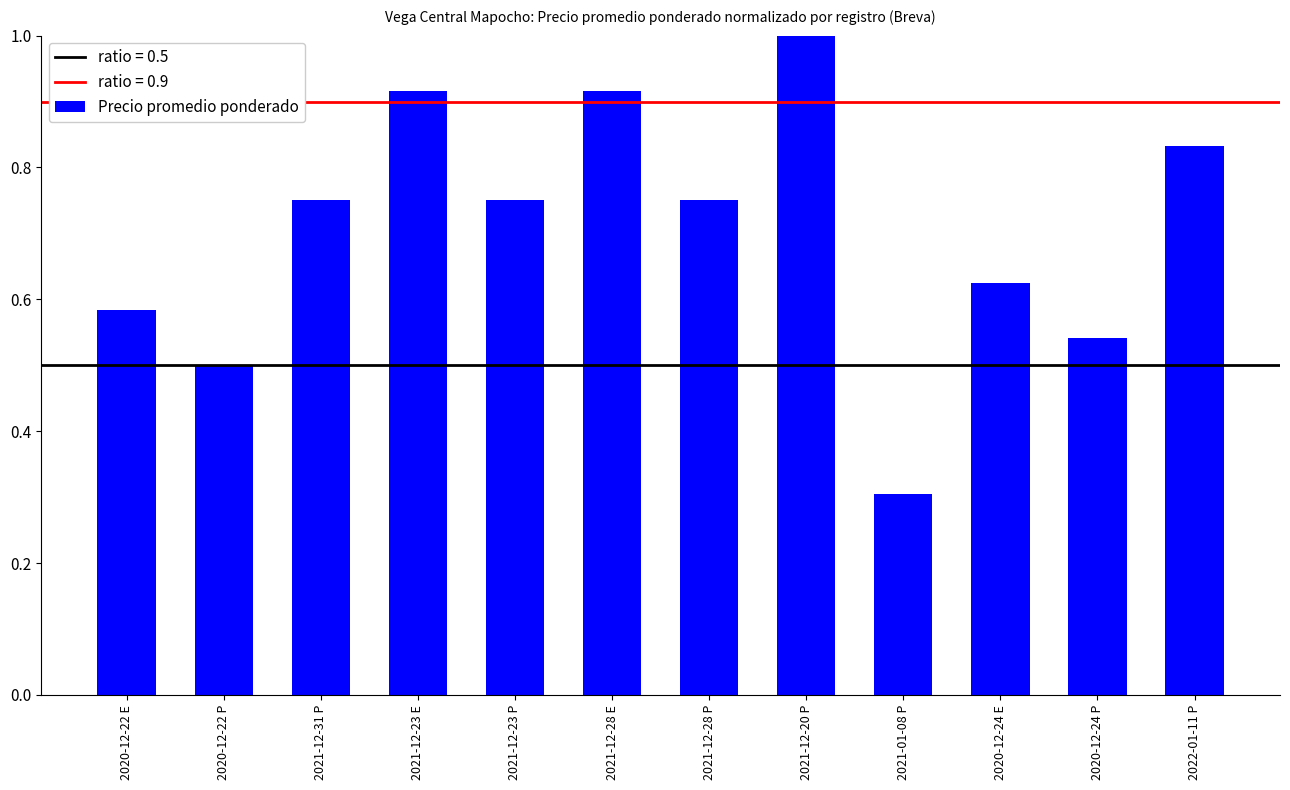

At which label is the value closest to 0?

2021-01-08 P